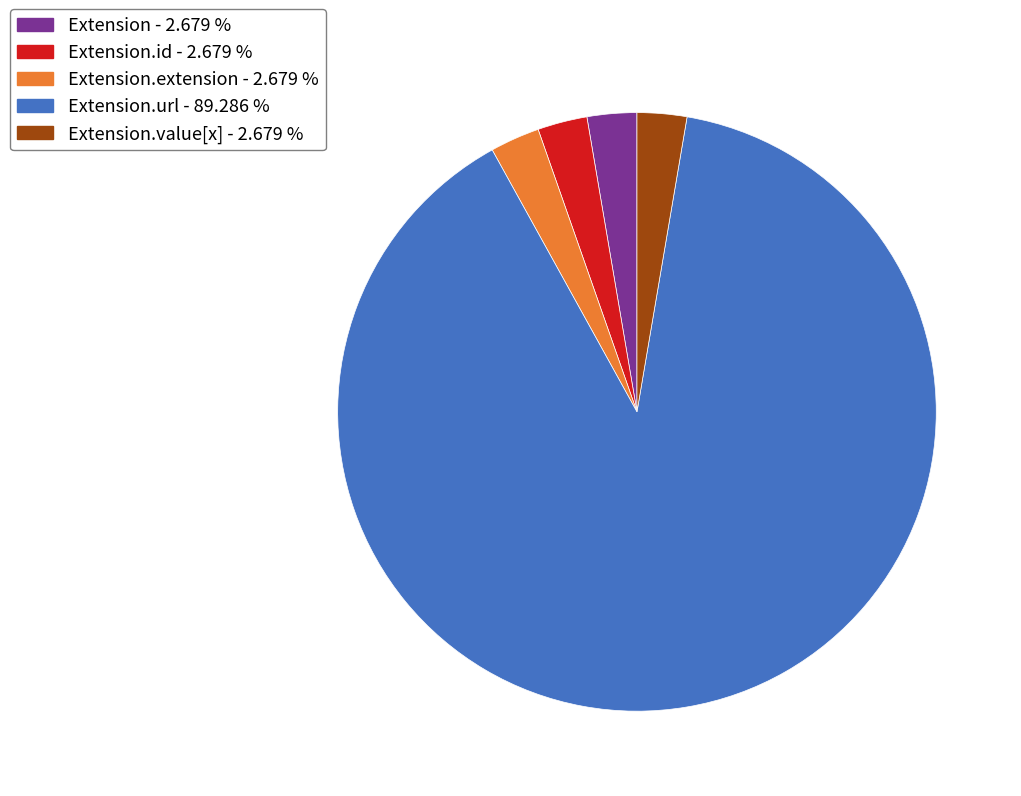

Is there a majority slice in this chart?

Yes